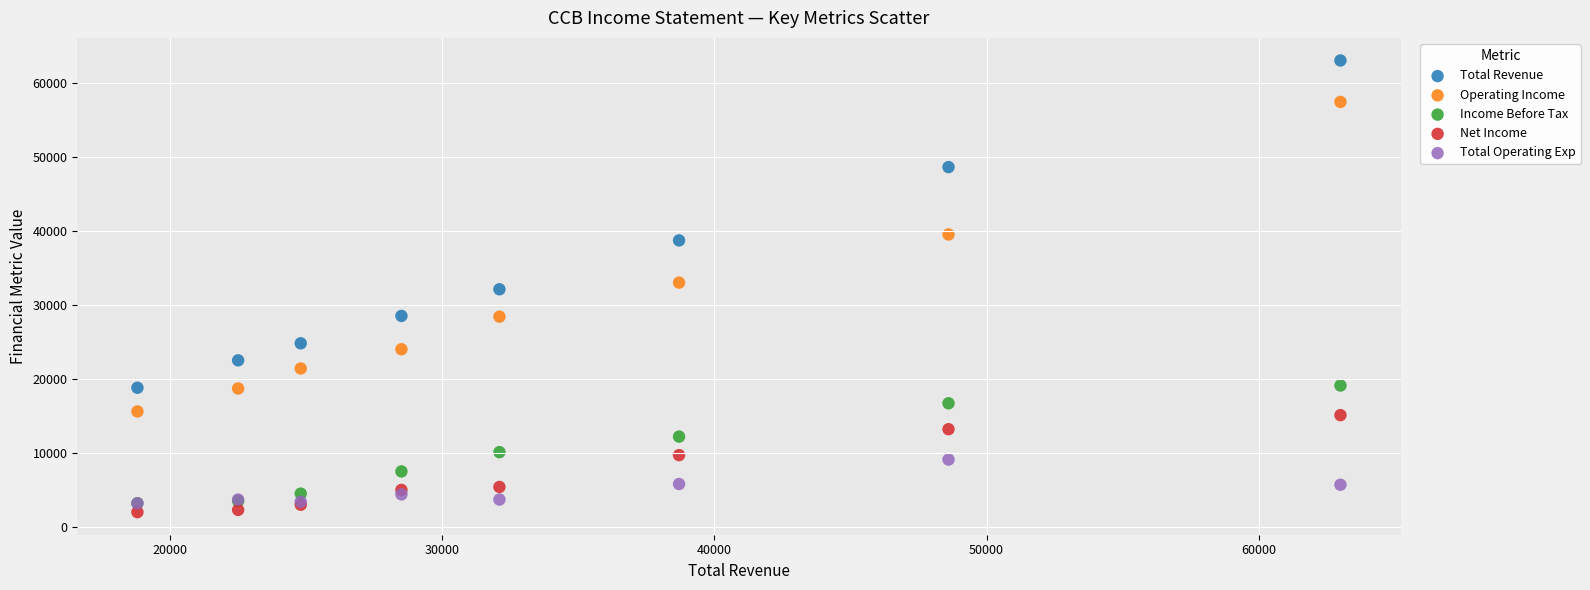

In the Total Revenue series, what Y value is closest to 40900?

38700